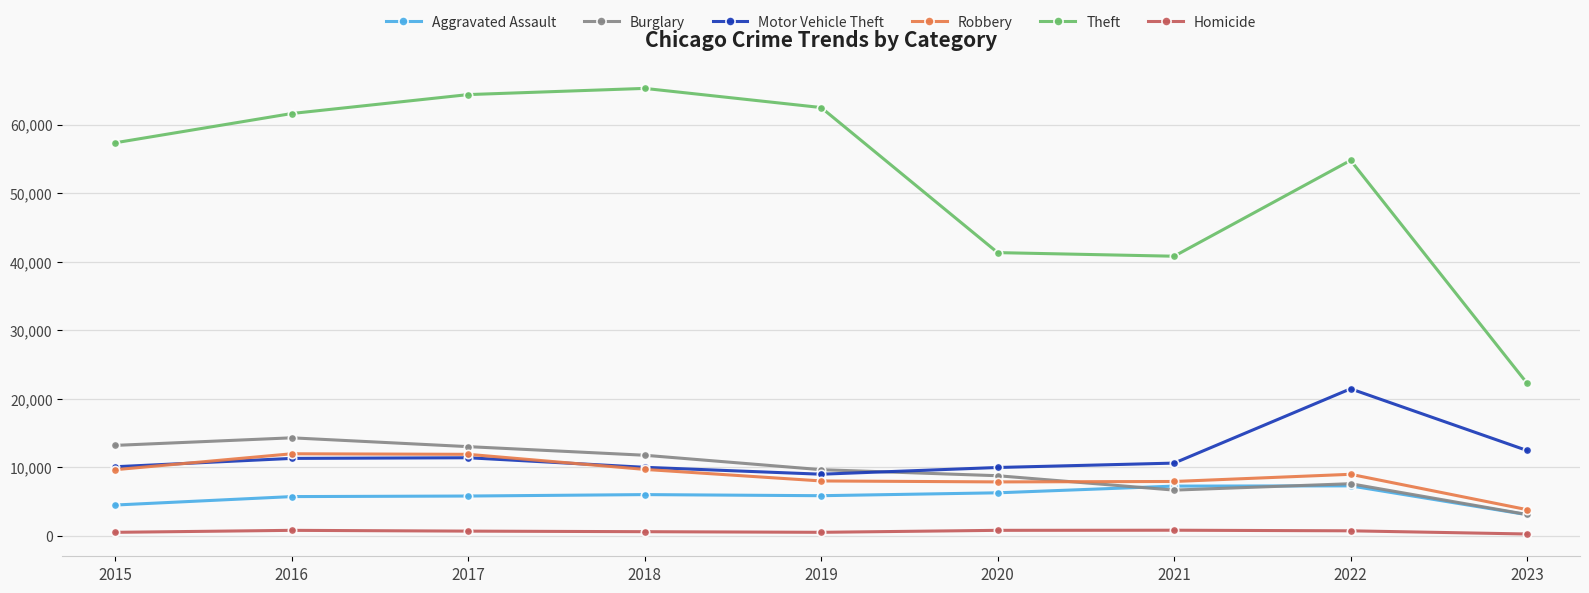

What is the difference between the maximum and minimum values in the Aggravated Assault series?

4208